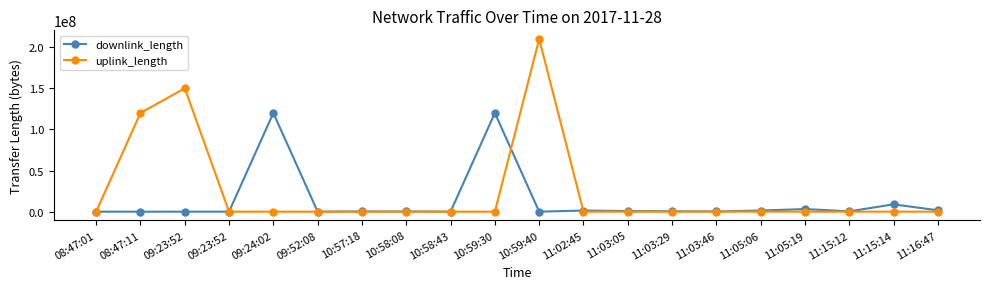

Is this an area chart (filled region under the line)?

No